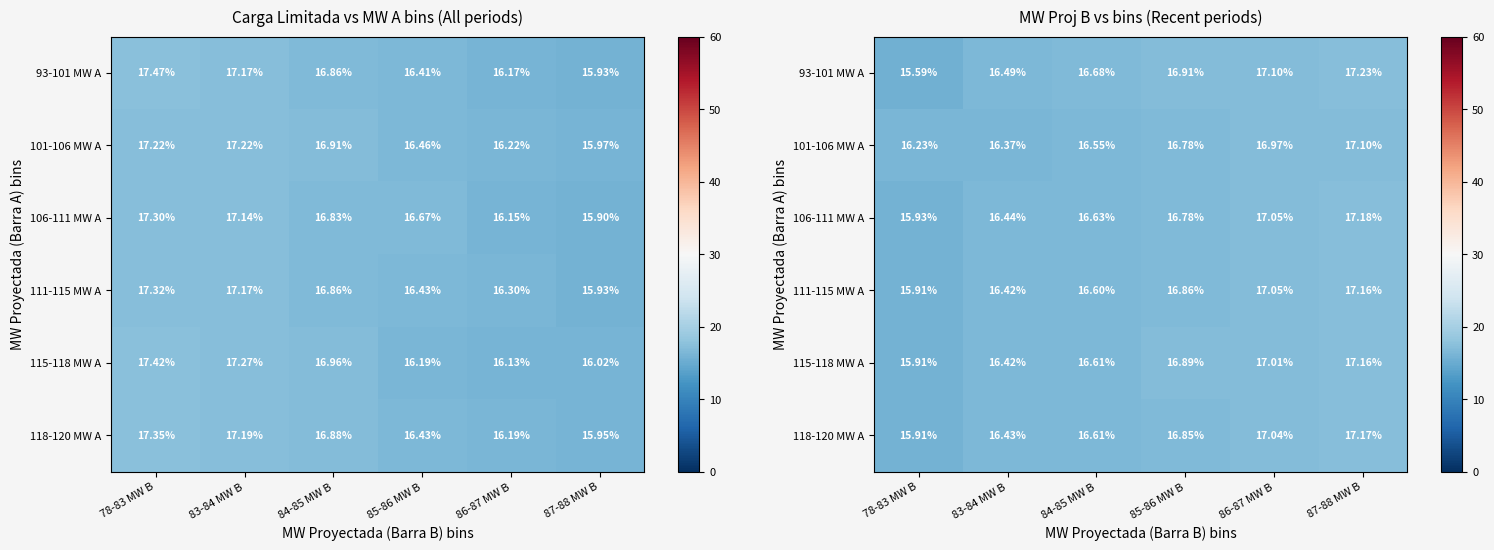

Is it true that 115-118 MW A equals 17.0 at 86-87 MW B?

True